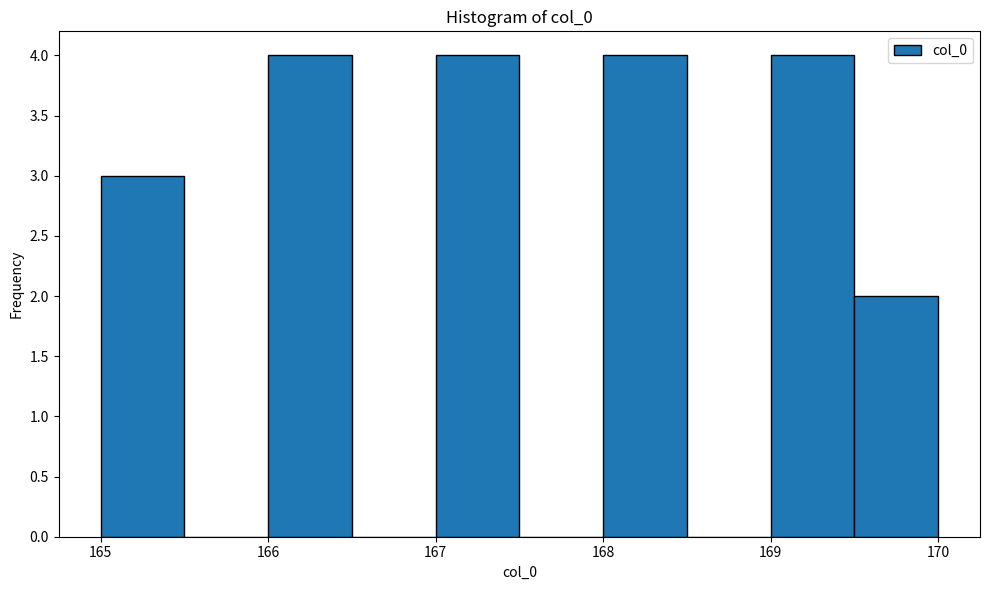

What is the height of the bar covering 169.5 to 170.0 on the x-axis? The values are not printed on the chart, so give them approximately, as read against the axis.

2